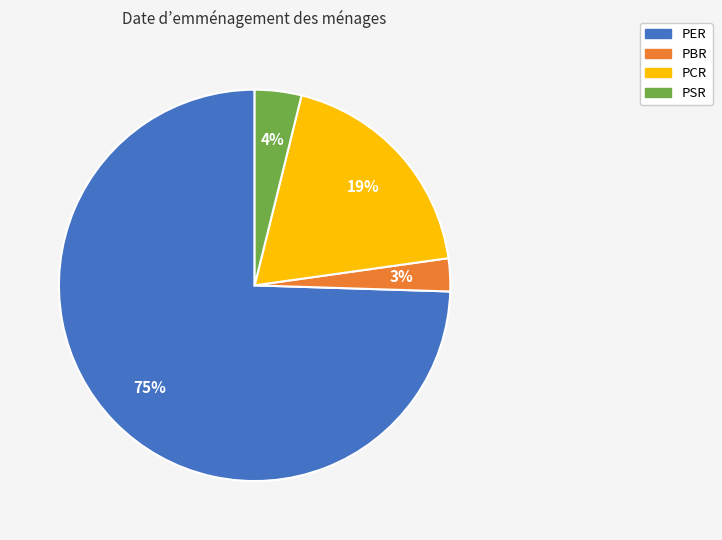

What percentage is the PSR slice, to the nearest percent?

4%